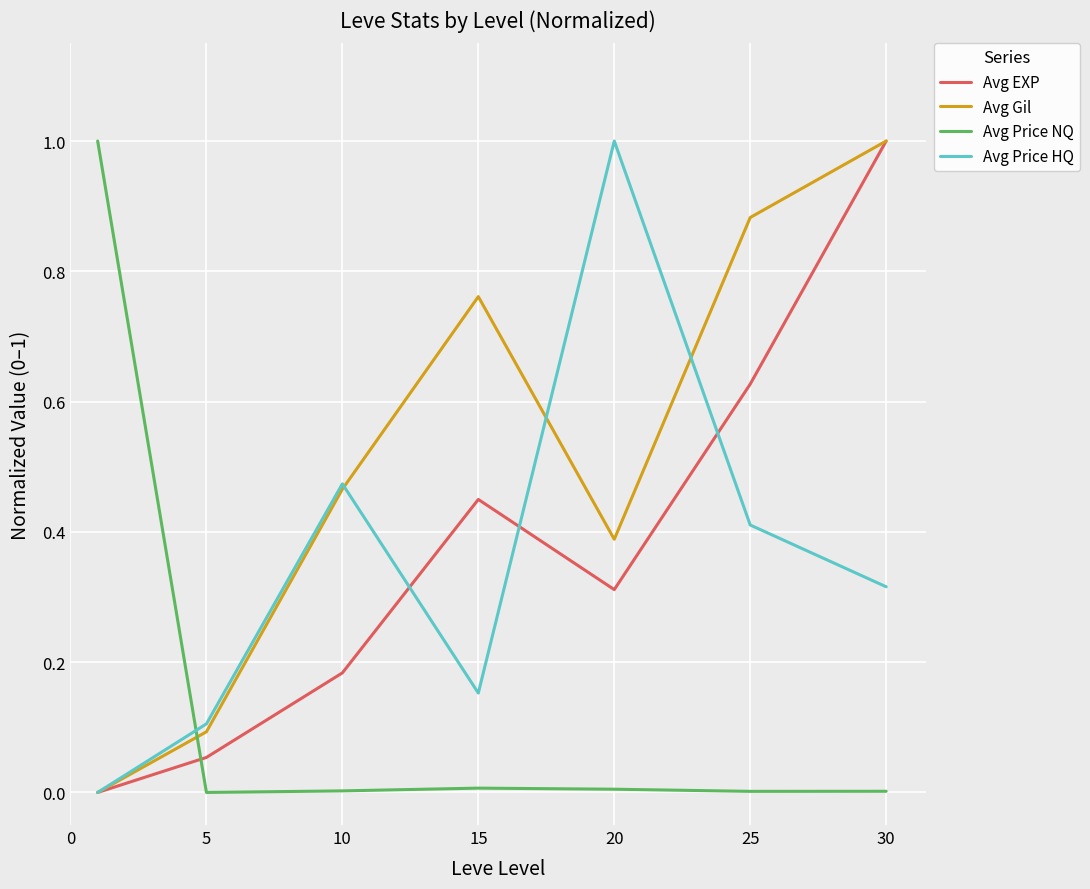

How many distinct data groups are displayed?

4